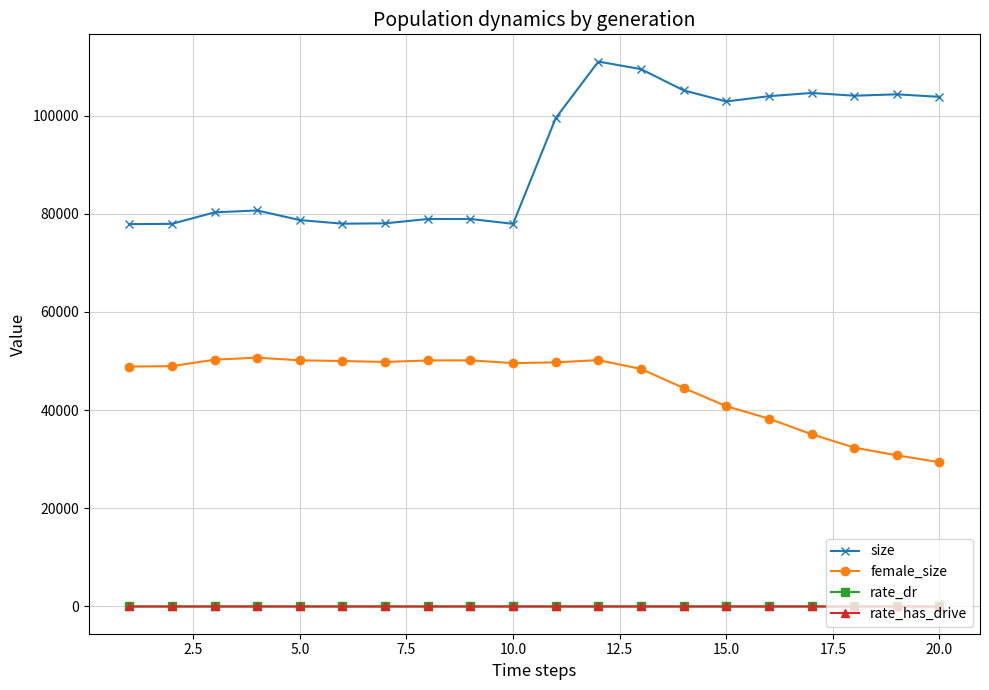

Does the chart have visible grid lines?

Yes